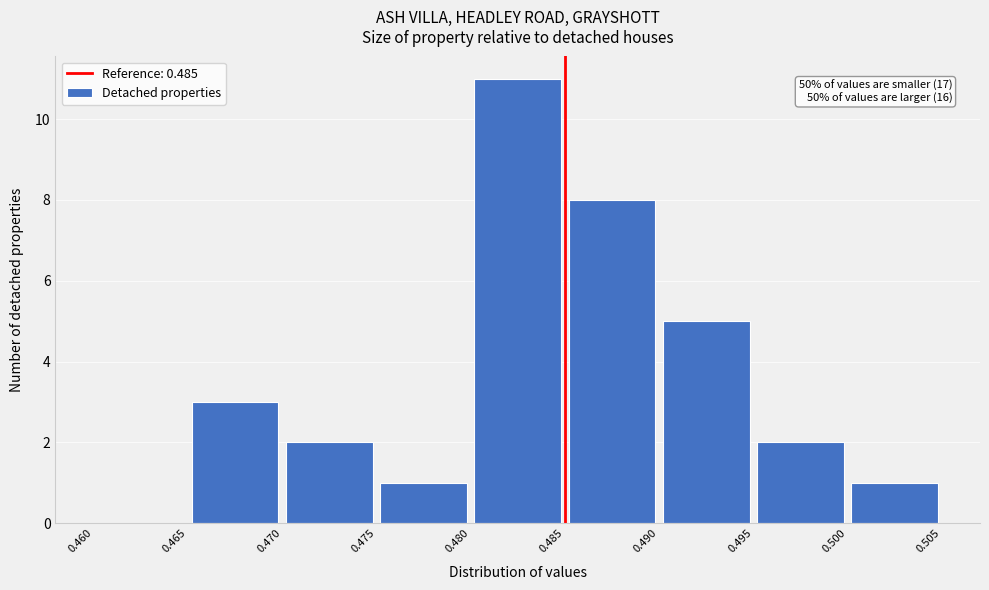

Over which range of the x-axis is the bar tallest?

0.480 to 0.485